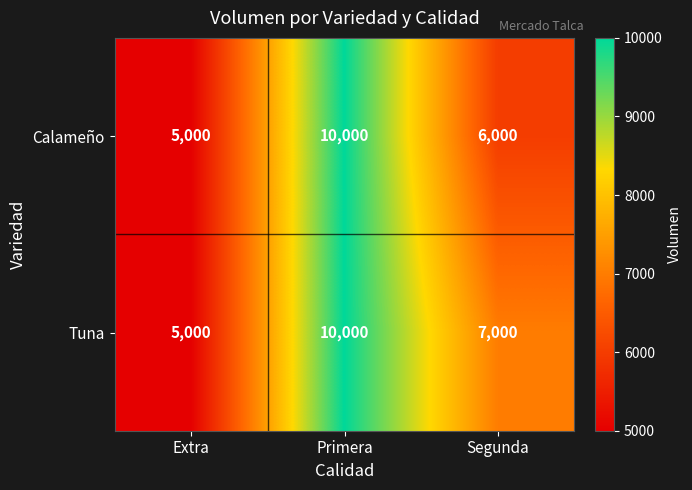

Reading left to right, what are all the values shown in this chart?

Calameño: 5000	10000	6000
Tuna: 5000	10000	7000